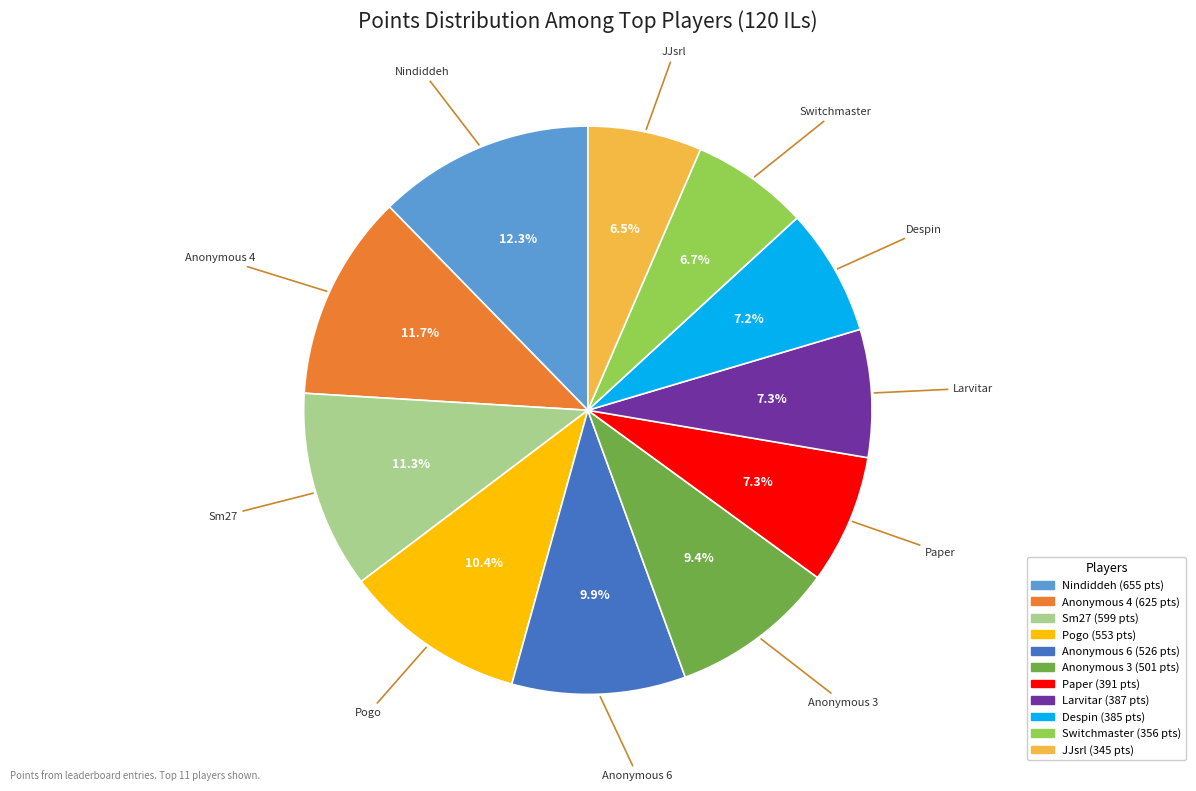

Is there any slice that represents more than half of the pie?

No